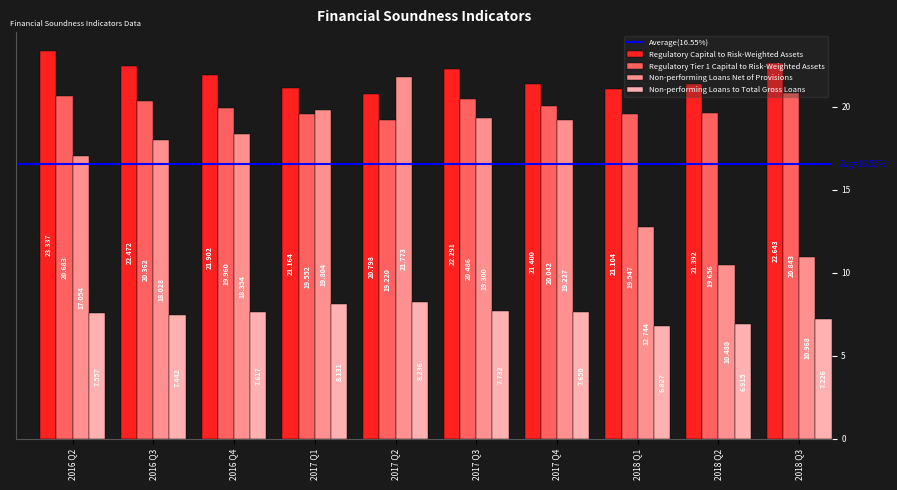

Is it true that Regulatory Capital to Risk-Weighted Assets equals 33.3 at 2017 Q4?

False